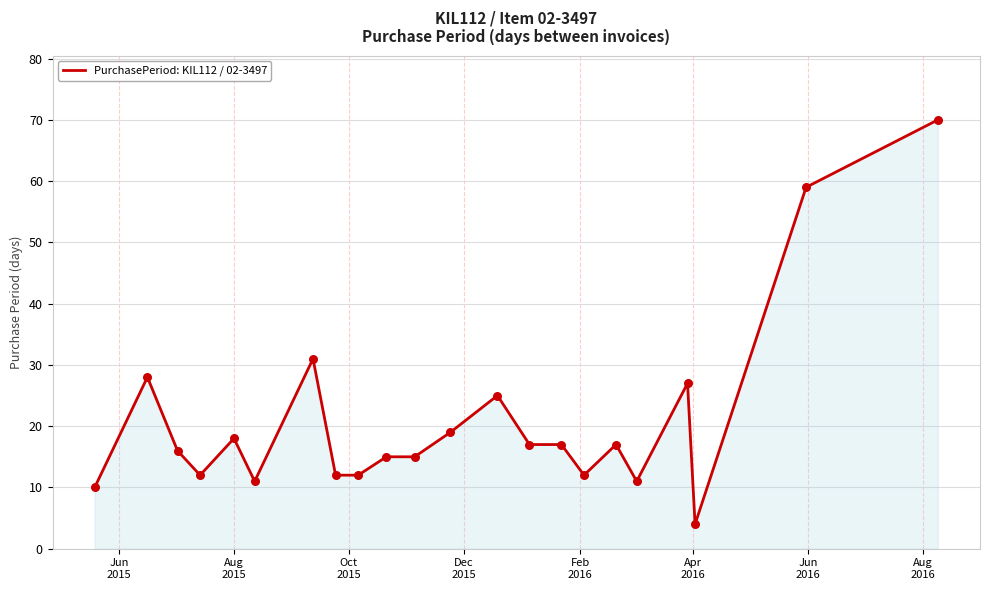

What is the smallest value displayed?

4